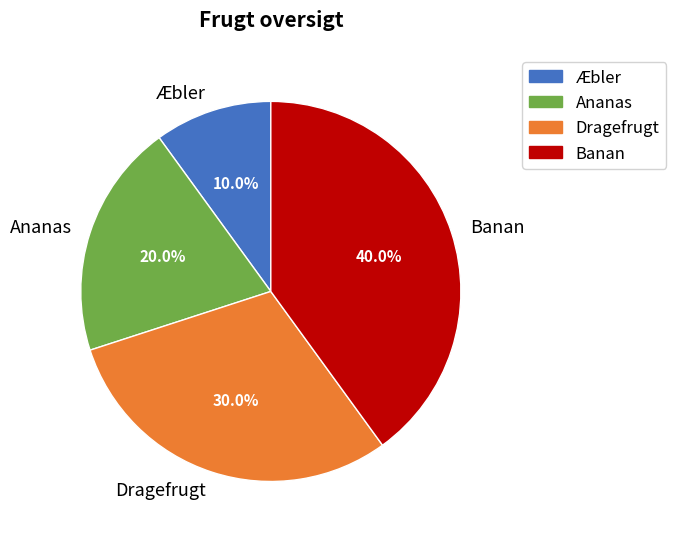

What percentage is the Banan slice, to the nearest percent?

40%